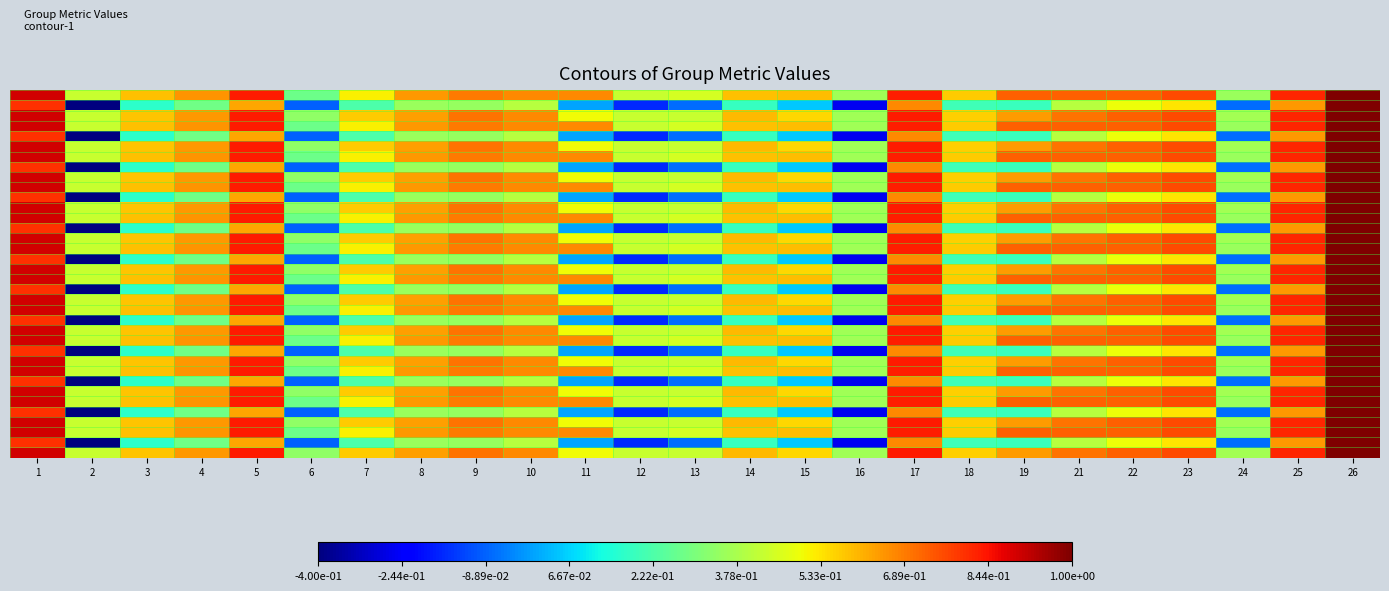

Between 3 and 16, which is larger?

3